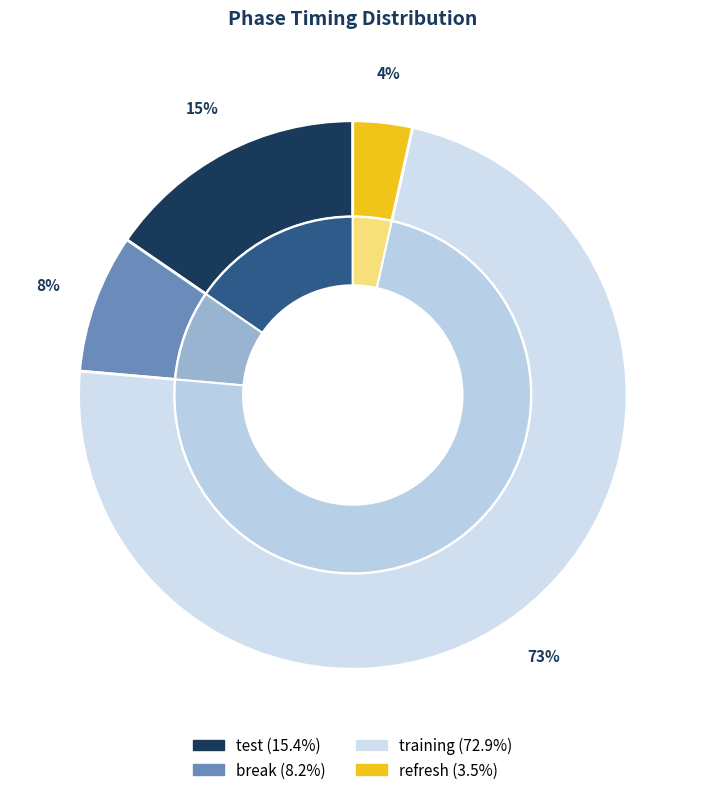

True or false: break accounts for 8% of the total.

True